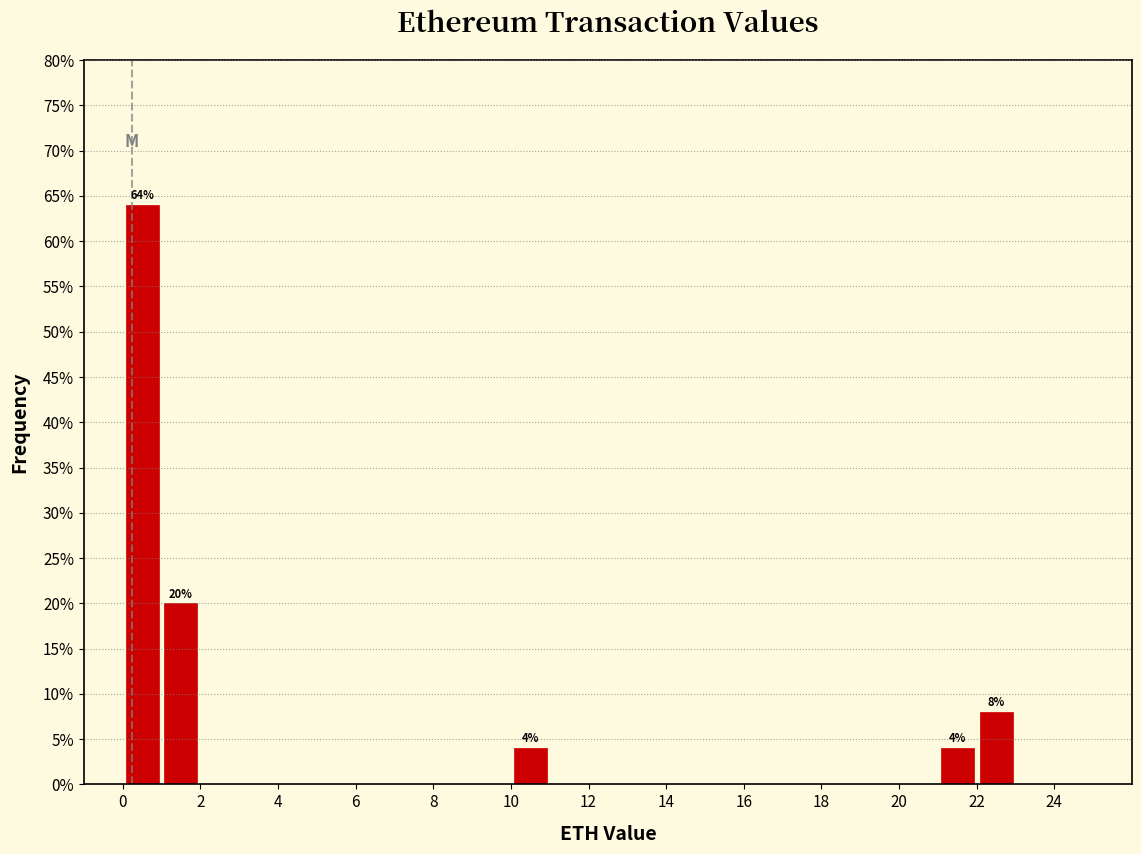

Which range on the x-axis has the tallest bar?

0 to 1